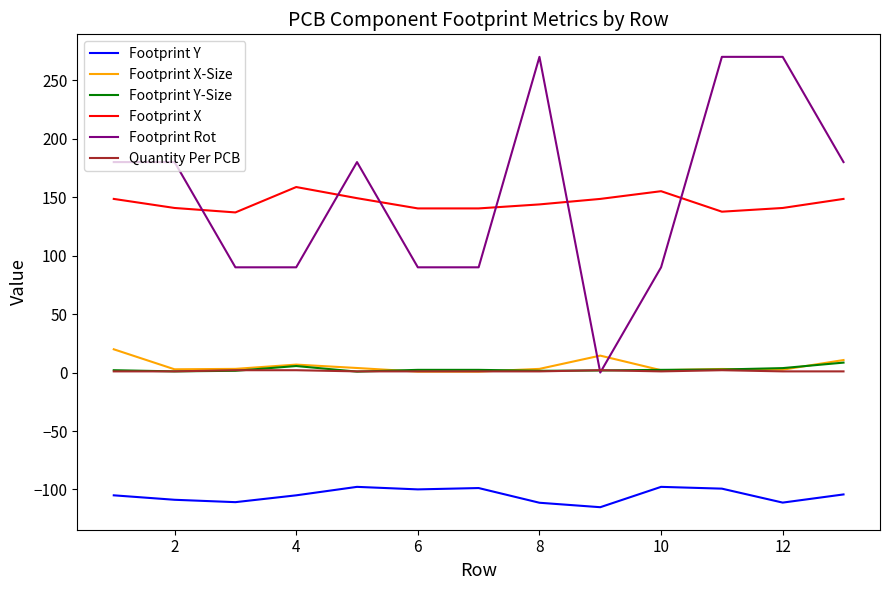

Which series has the widest spread of values?

Footprint Rot